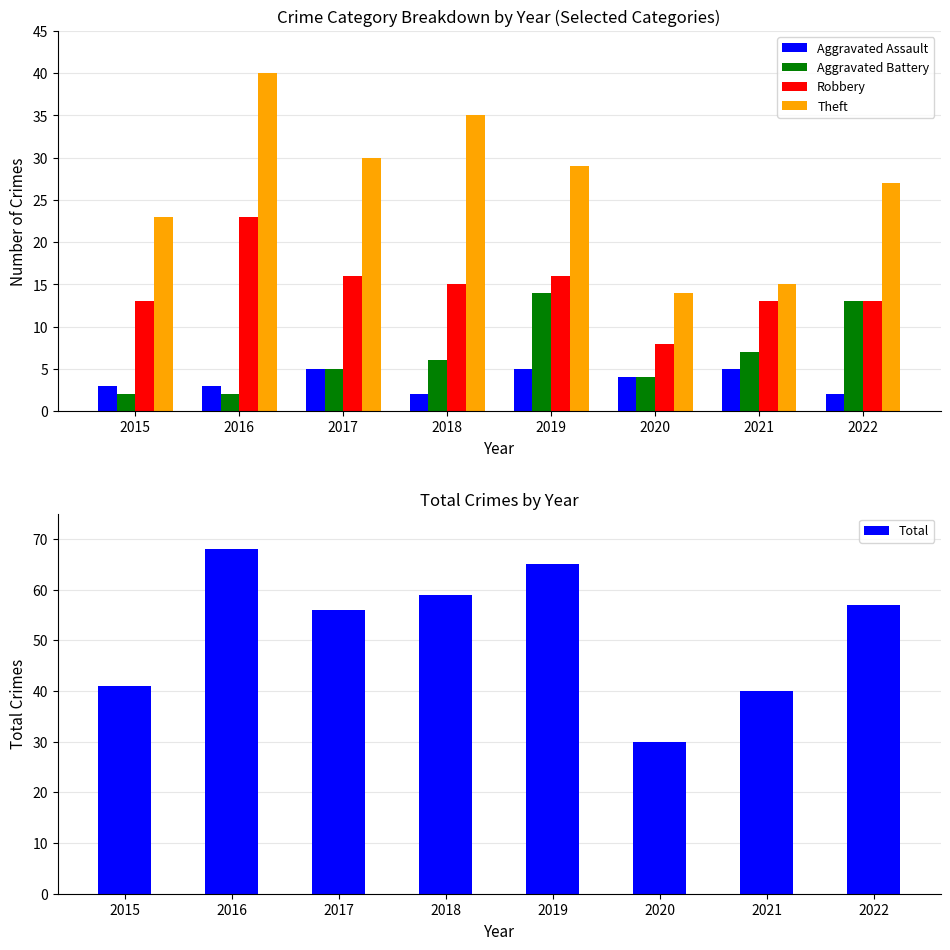

At which label is Robbery closest to 15?

2018